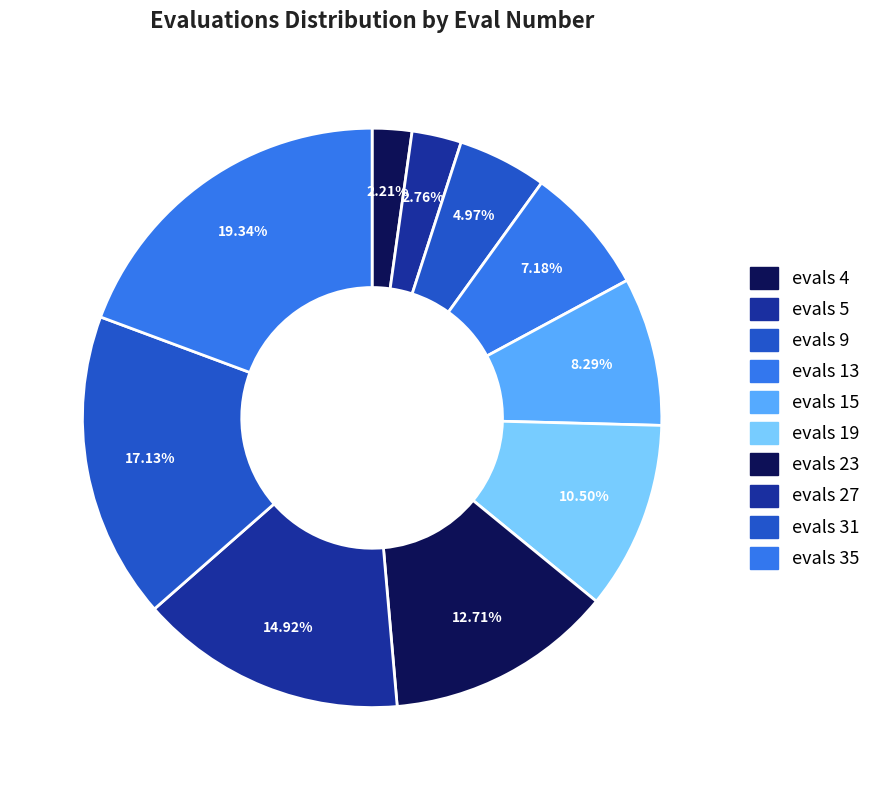

Count the number of slices in the pie.

10